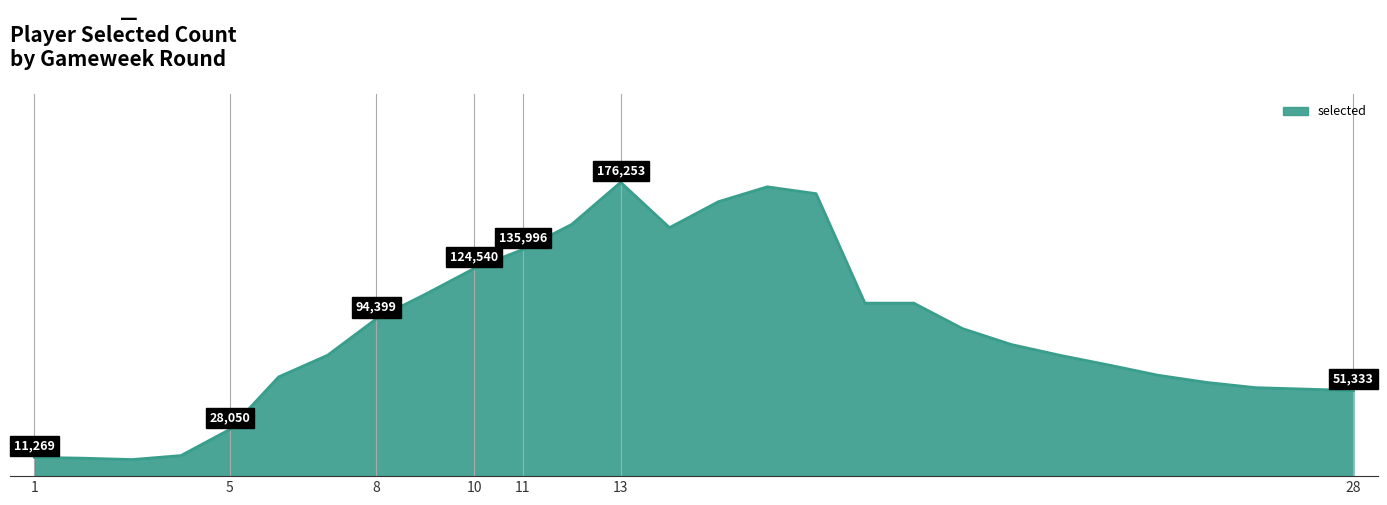

Is this an area chart (filled region under the line)?

Yes